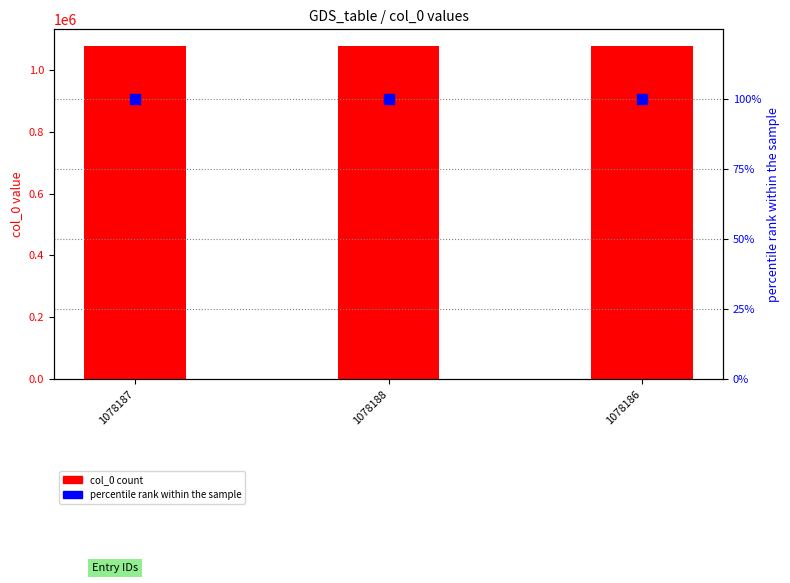

At which category is the sum across all series the highest?

1078188